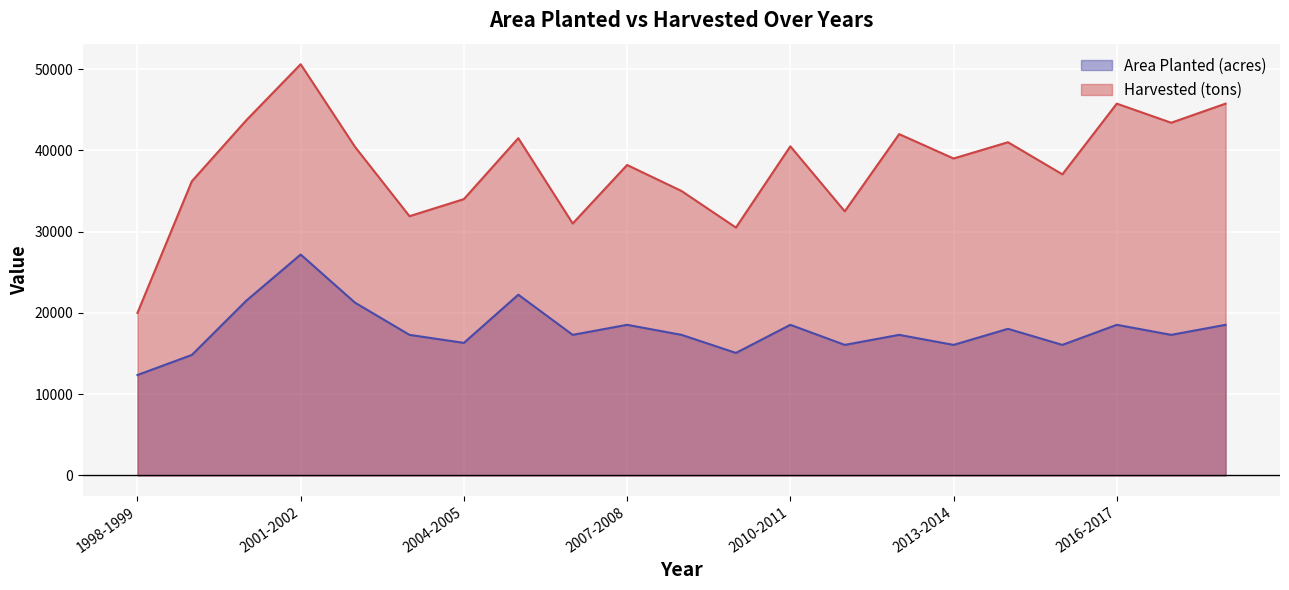

What is the difference between the maximum and second lowest values in the Harvested (tons) series?

20100.0